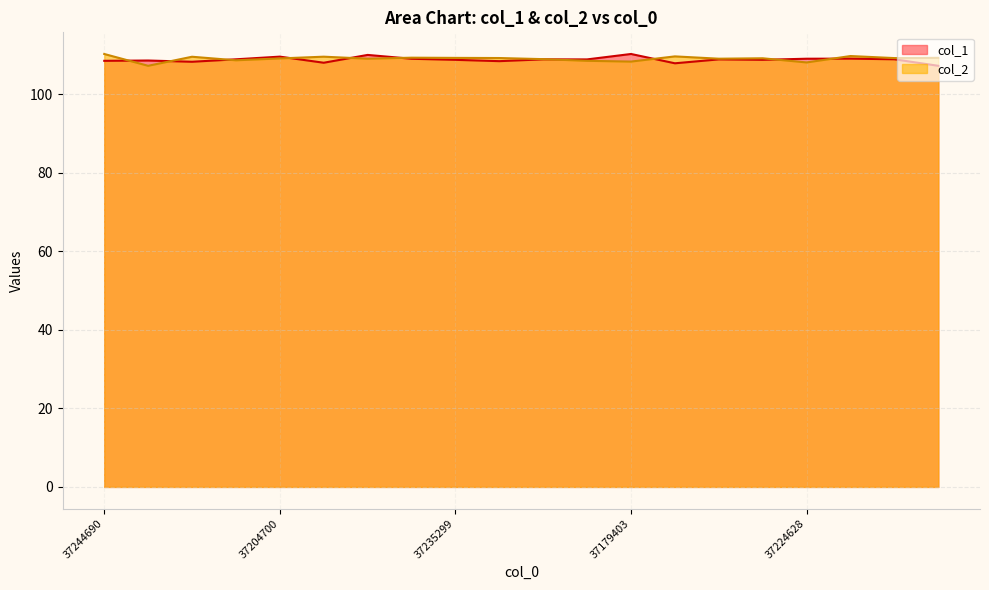

Where do col_2 and col_1 first cross each other?

37244690 and 37241690